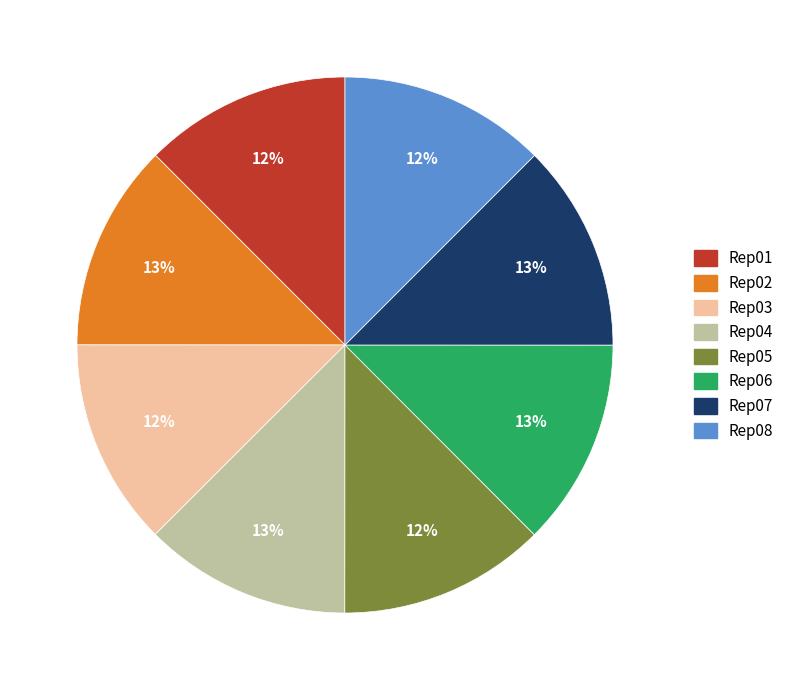

To the nearest percent, what is the average slice percentage?

12%